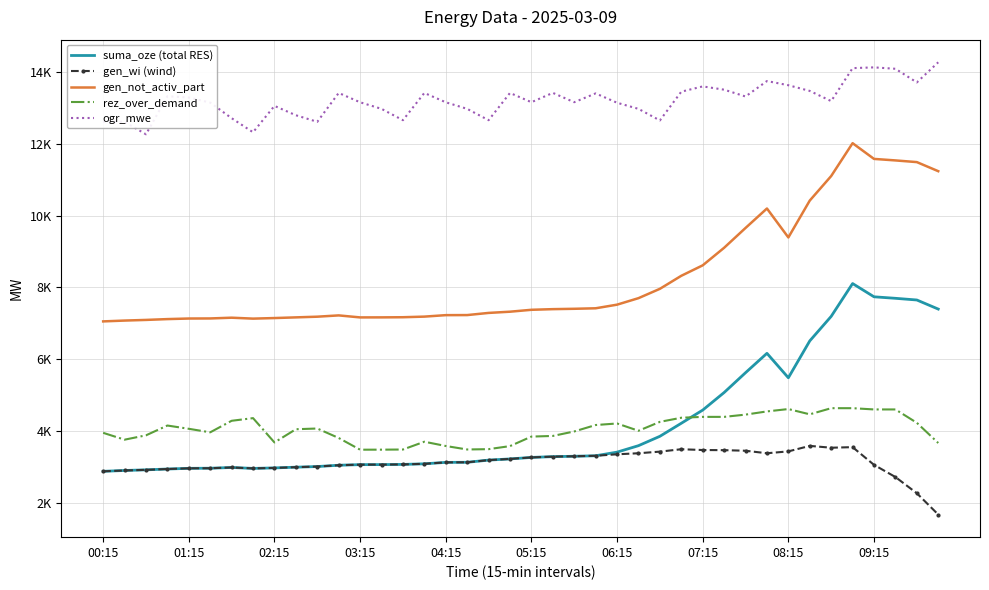

What are all the series names shown in the legend?

suma_oze (total RES), gen_wi (wind), gen_not_activ_part, rez_over_demand, ogr_mwe